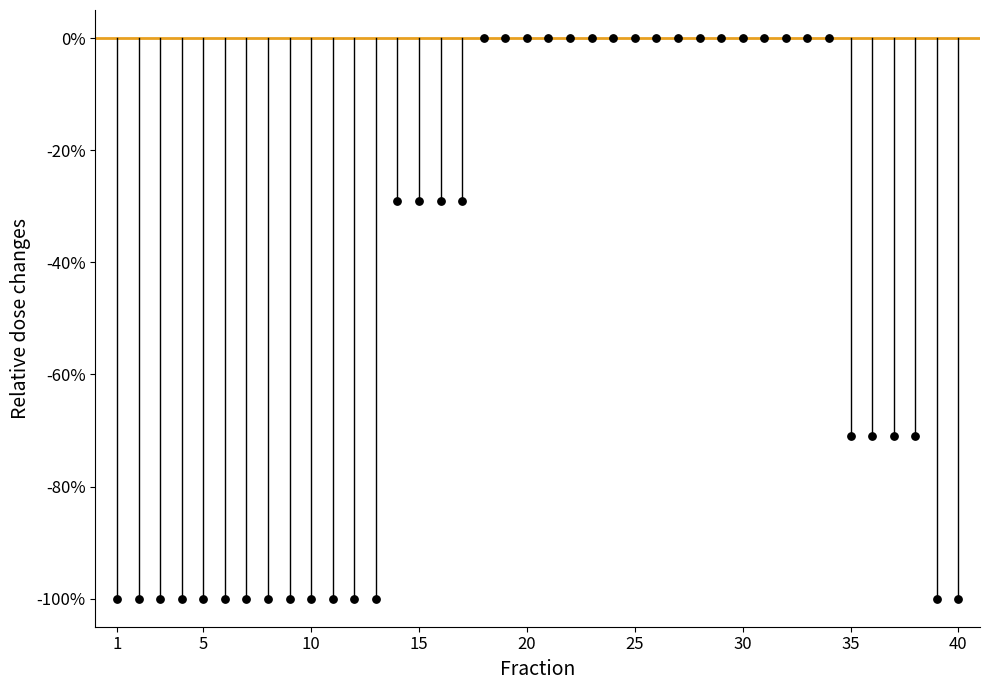

What is the range of X values (max minus min)?

39.0